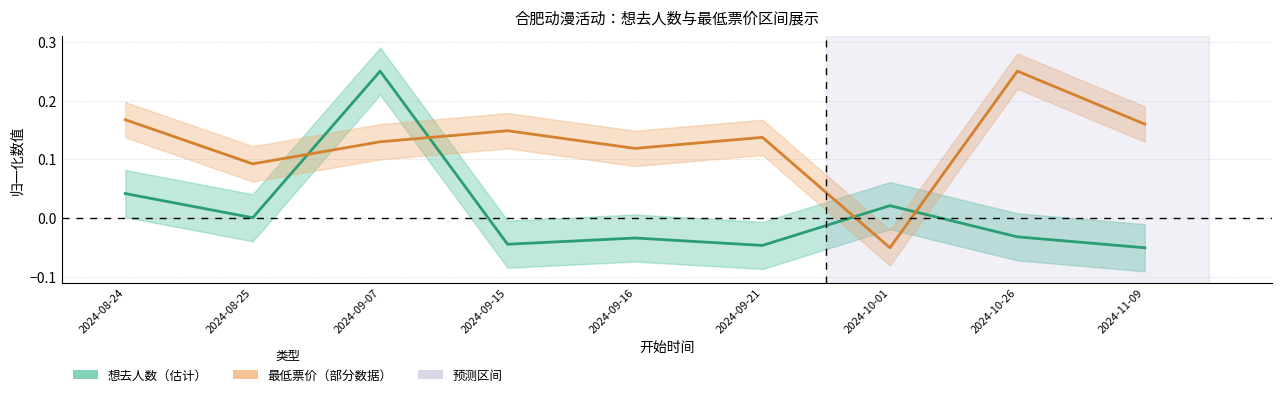

What position from the left is 2024-09-16?

5